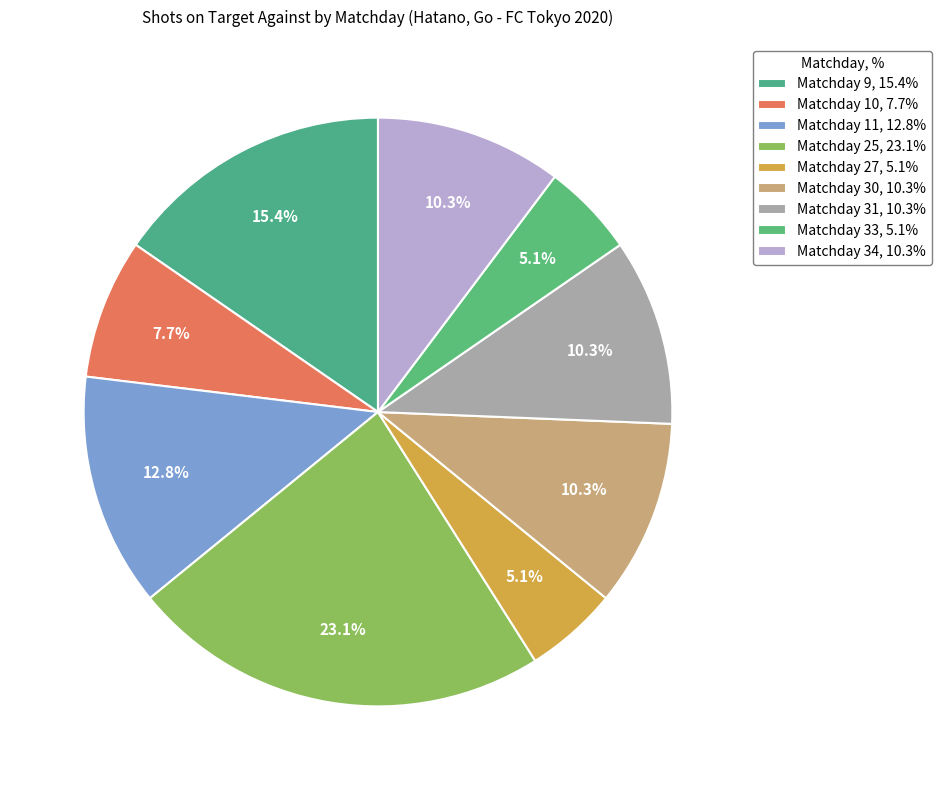

Is there a majority slice in this chart?

No